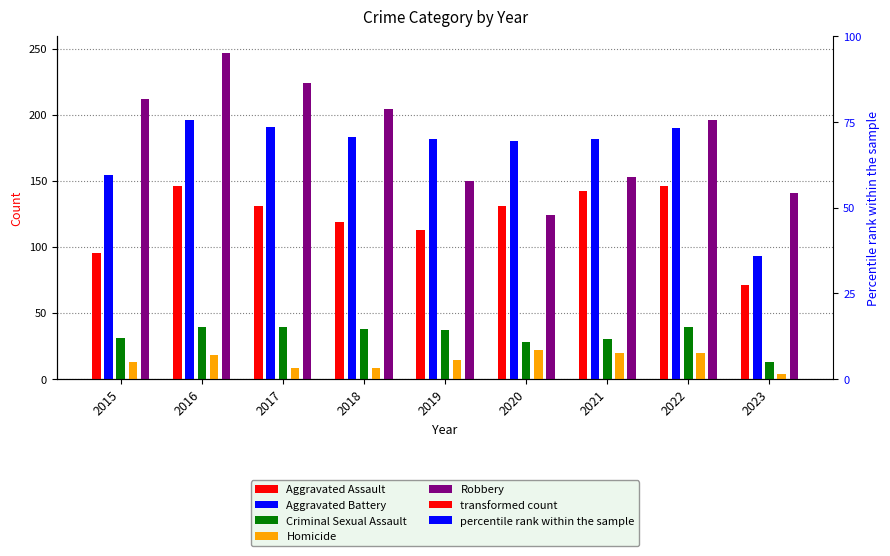

What is the total value across all series at 2016?

646